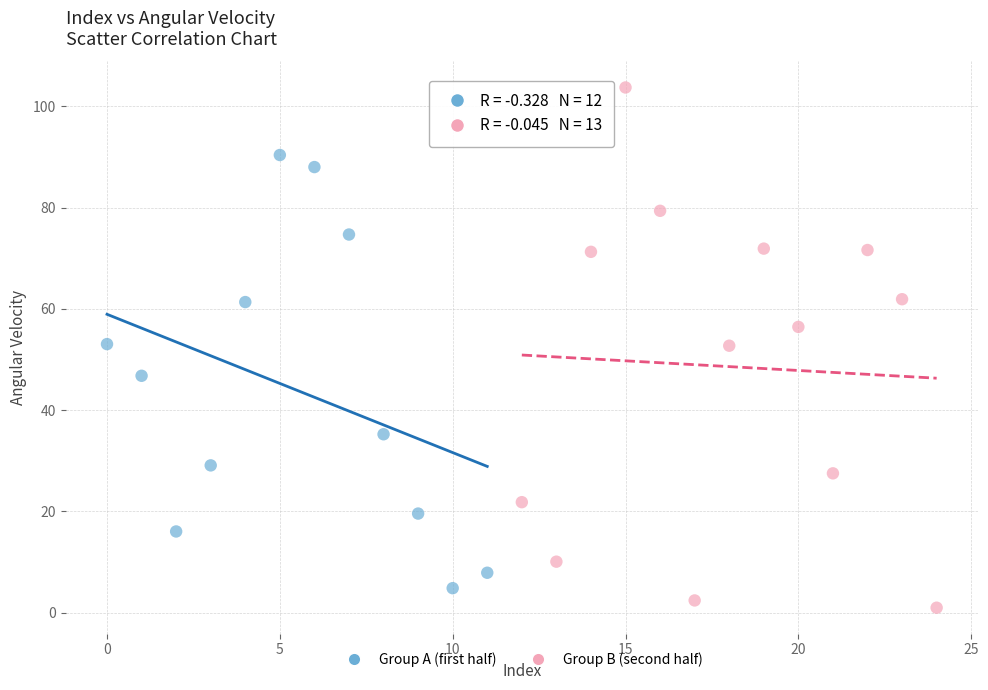

Which series has the widest spread of Y values?

Group B (second half)